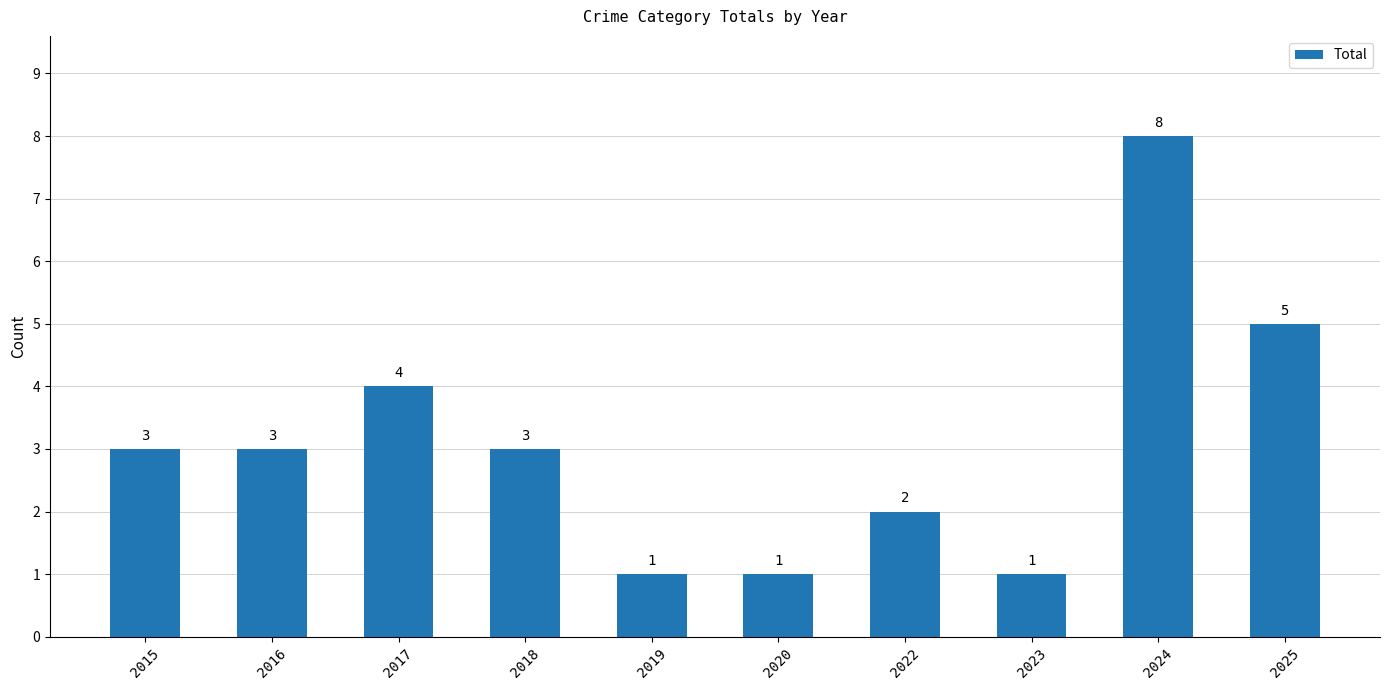

What is the greatest value displayed?

8